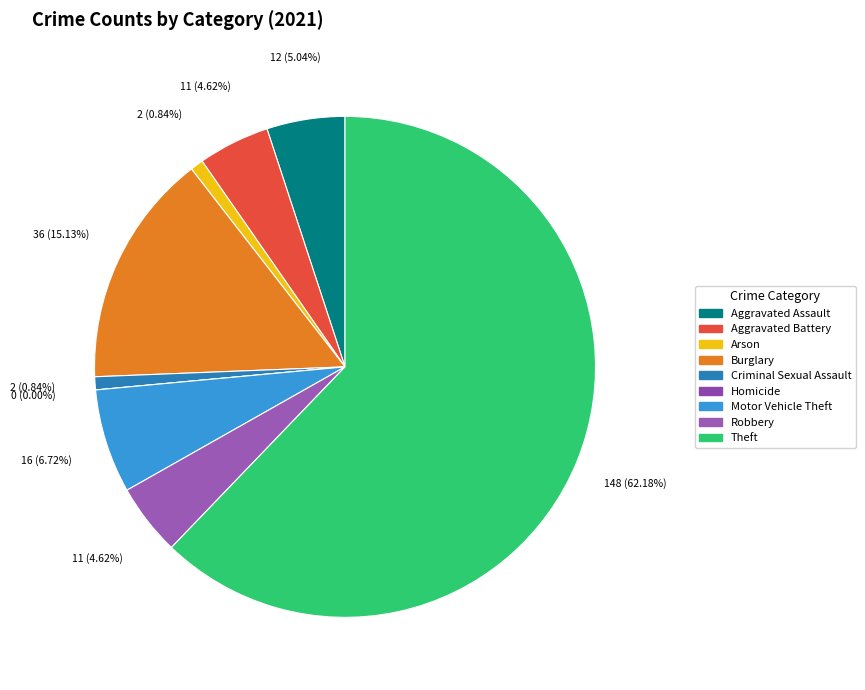

How much of the chart is everything except Arson?

99.2%